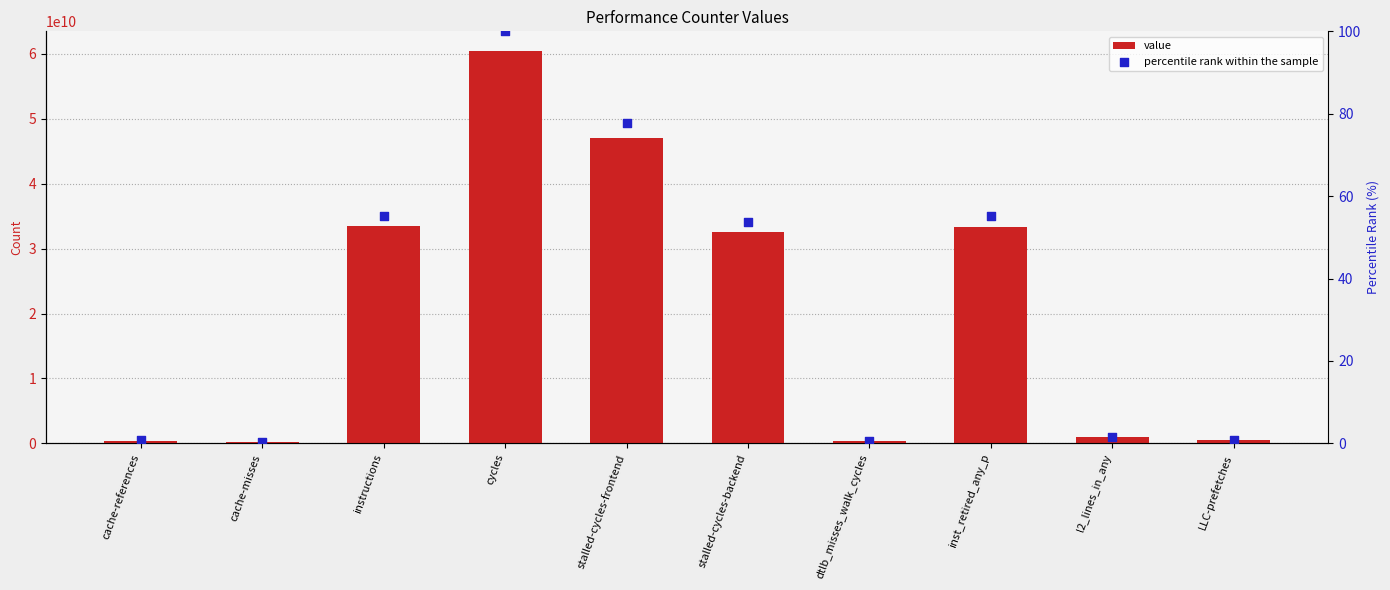

What is the total value across all series at LLC-prefetches?

470137437.8